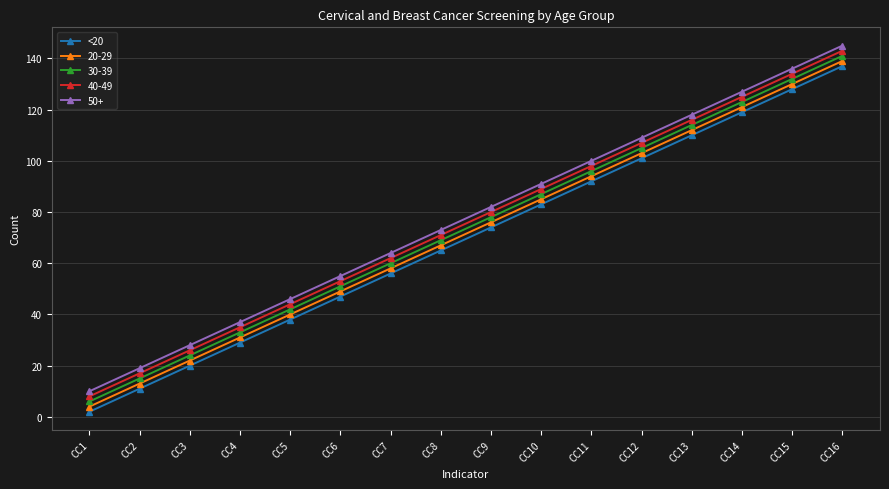

True or false: 30-39 has a value of 48 at CC16.

False